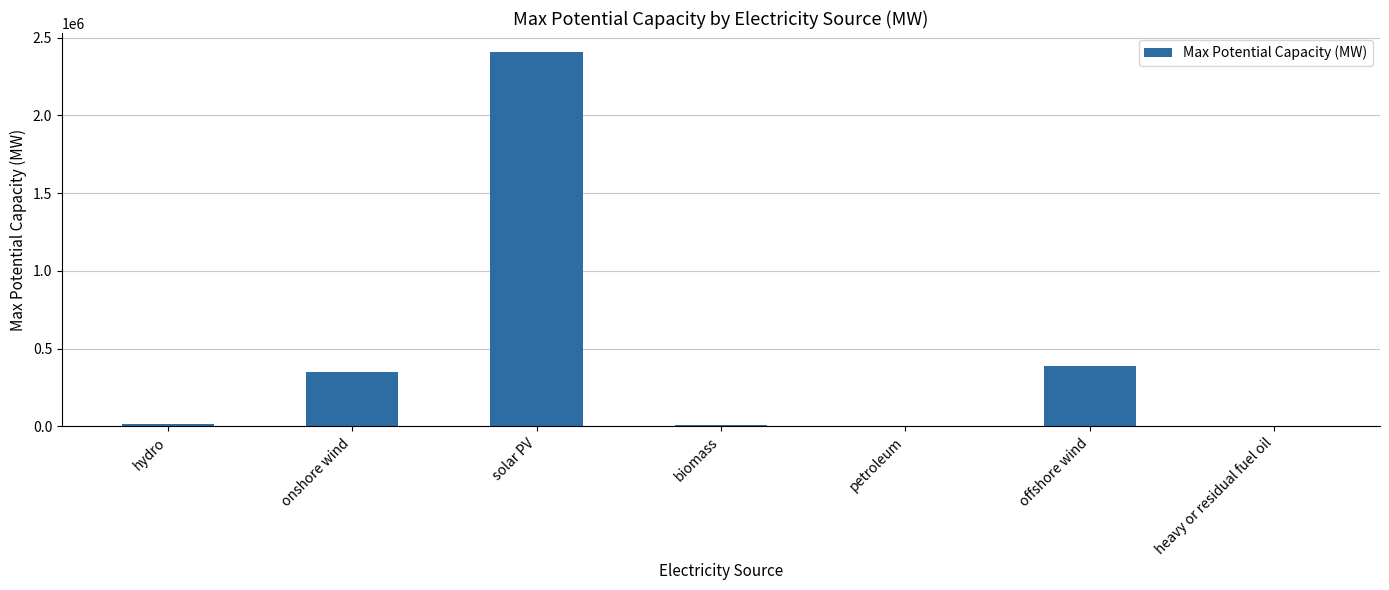

True or false: the data shows 1171 at petroleum.

True